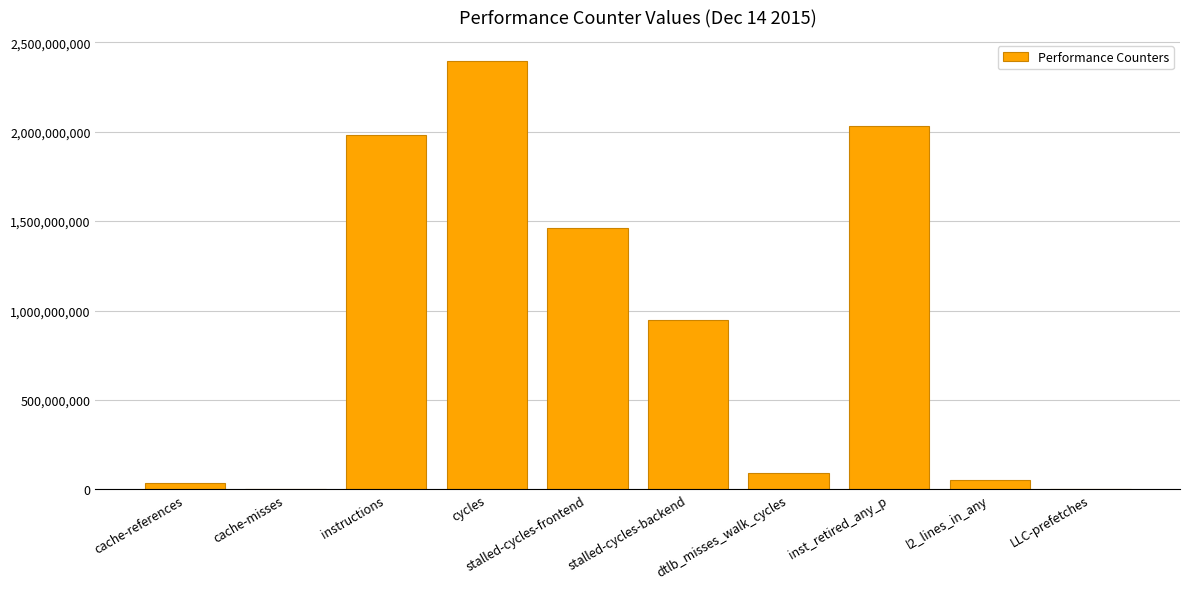

Is it true that the value at cycles is 2393550554?

True